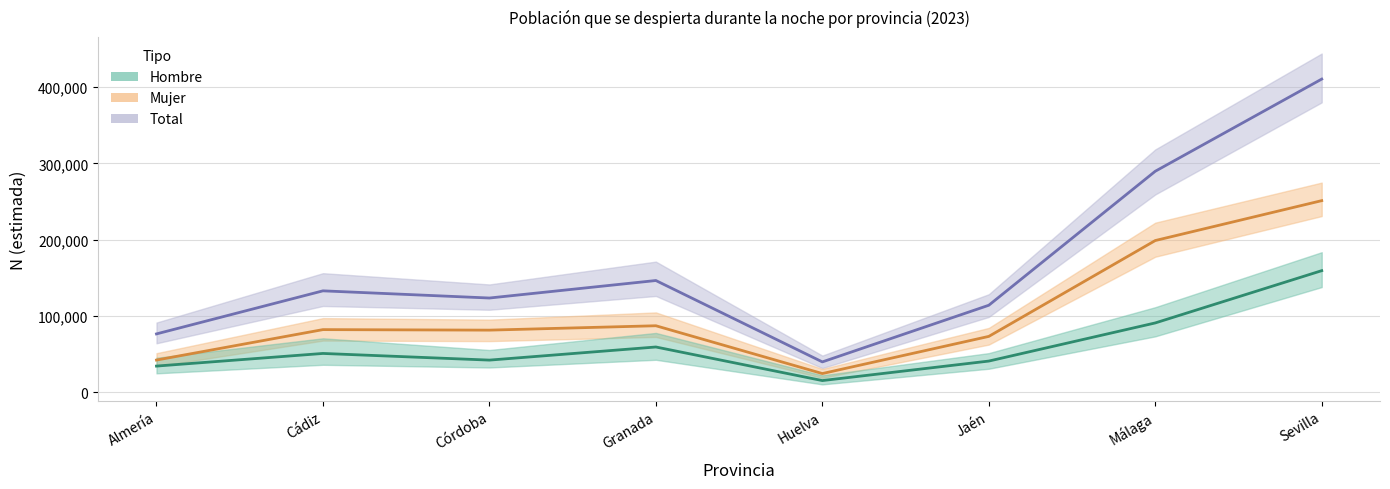

Which series changed the most between Cádiz and Granada?

Total